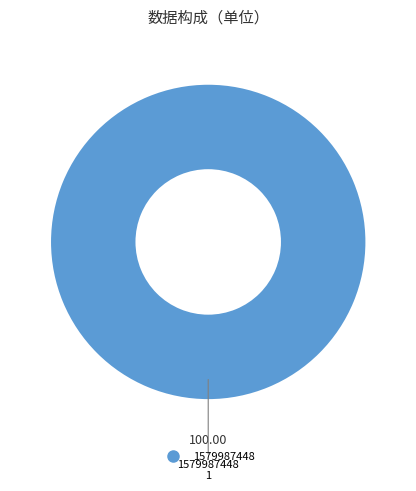

Count the number of slices in the pie.

1